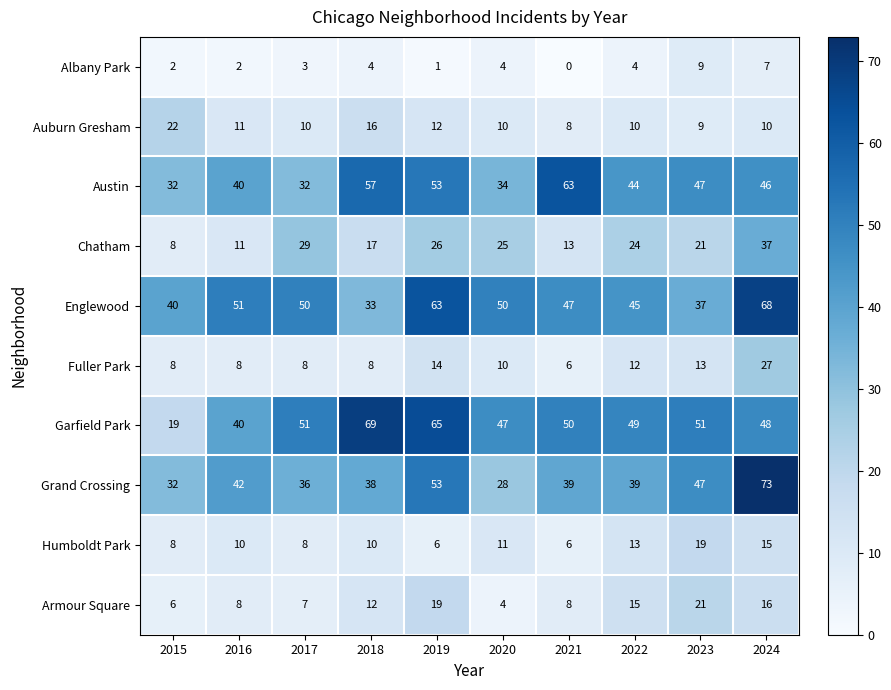

What is the difference between the highest and lowest values at 2022?

45